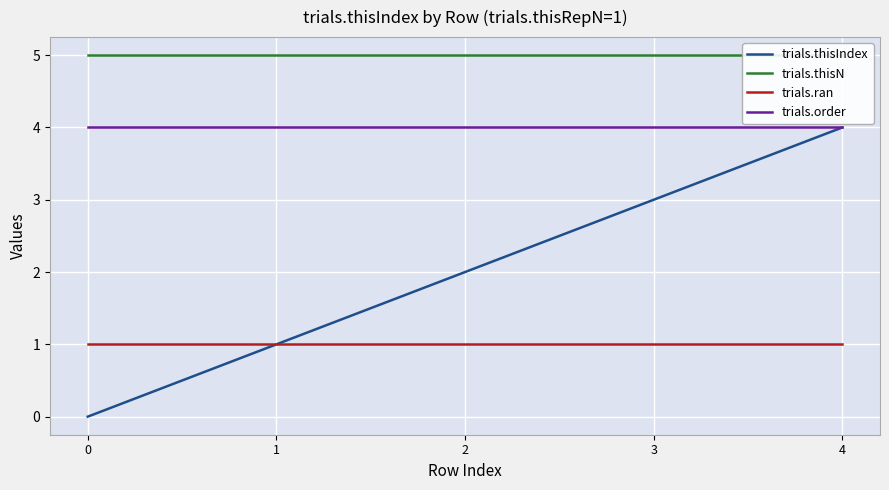

Between 1 and 4, which series saw the biggest shift?

trials.thisIndex